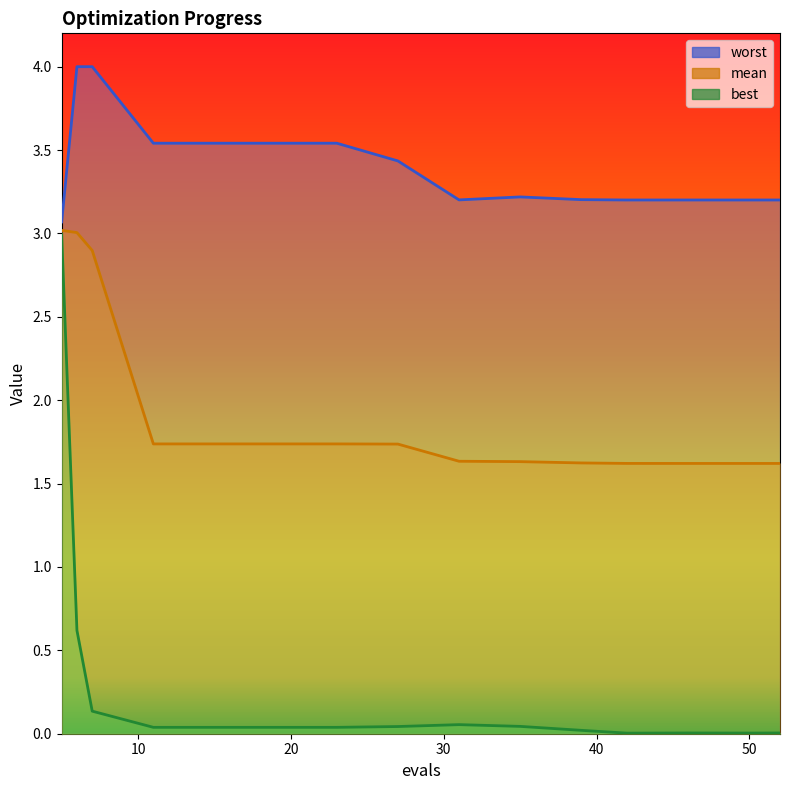

How many interior local valleys does the worst series have?

3